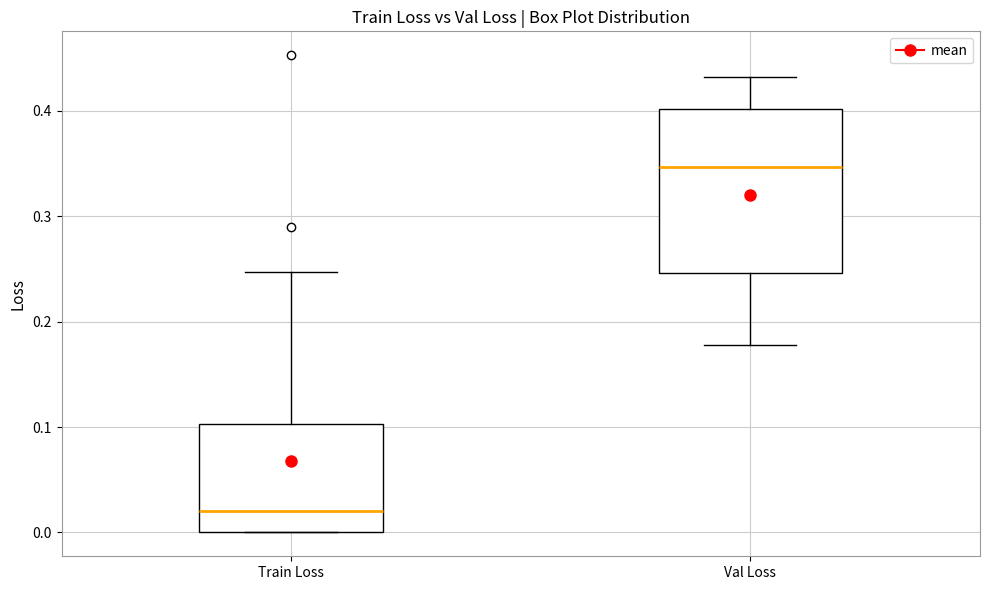

Which box's median line is the highest?

Val Loss